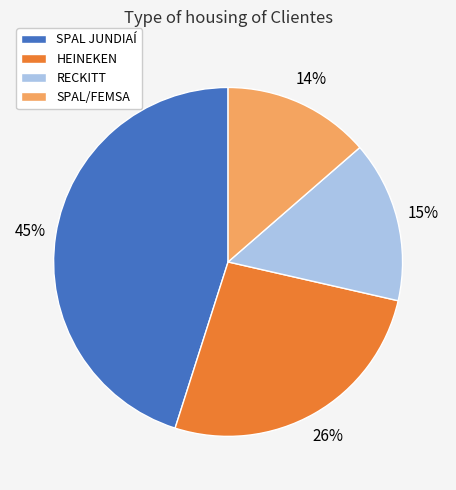

Does SPAL JUNDIAÍ account for over 50% of the chart?

No